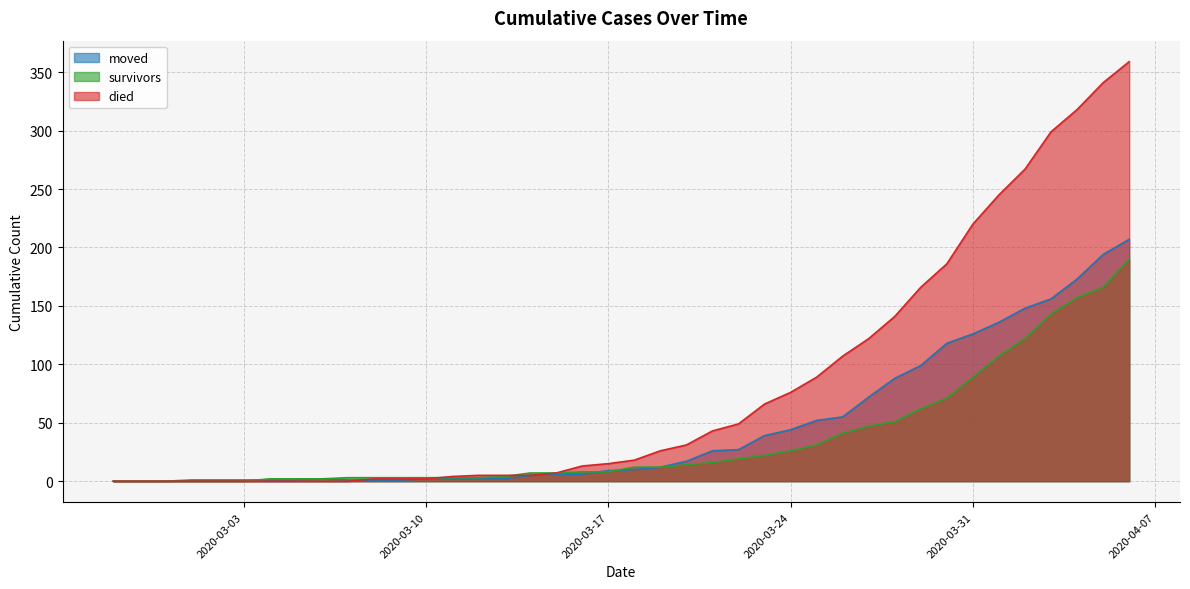

What is the label of the 27th point from the right?

2020-03-11